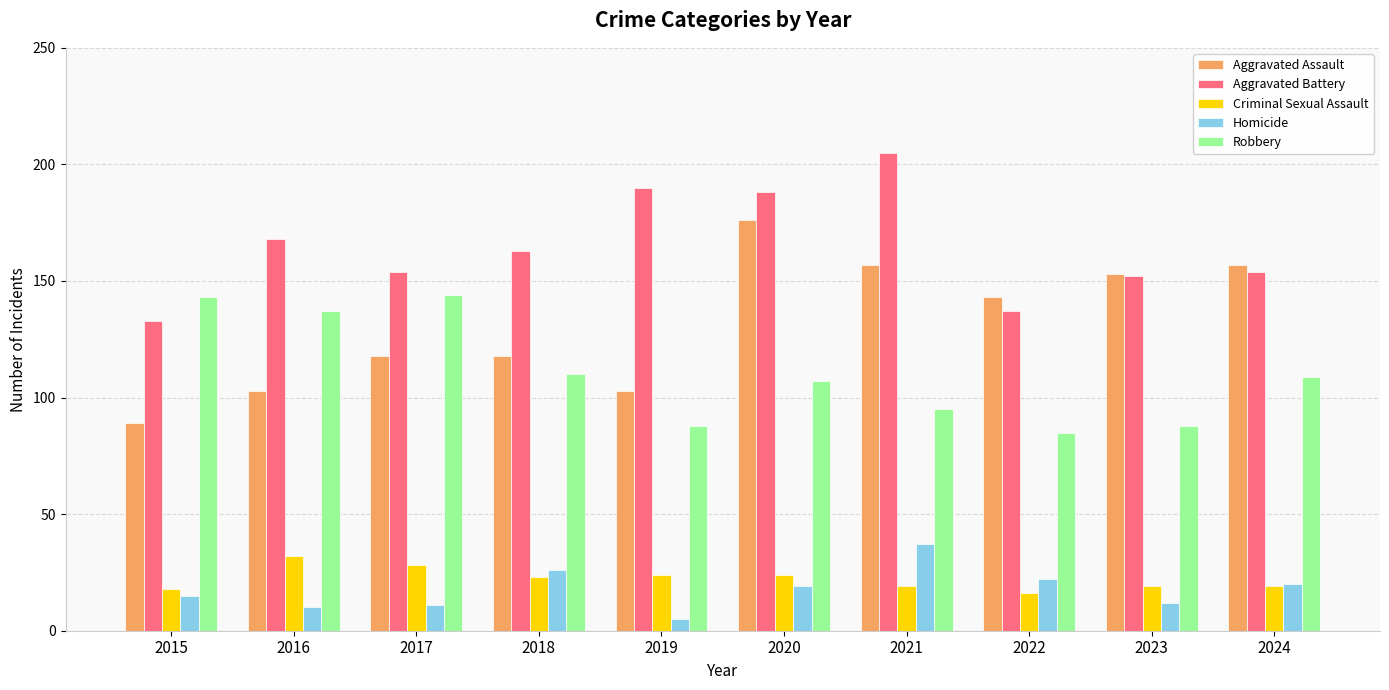

What is the sum of all Homicide values?

177